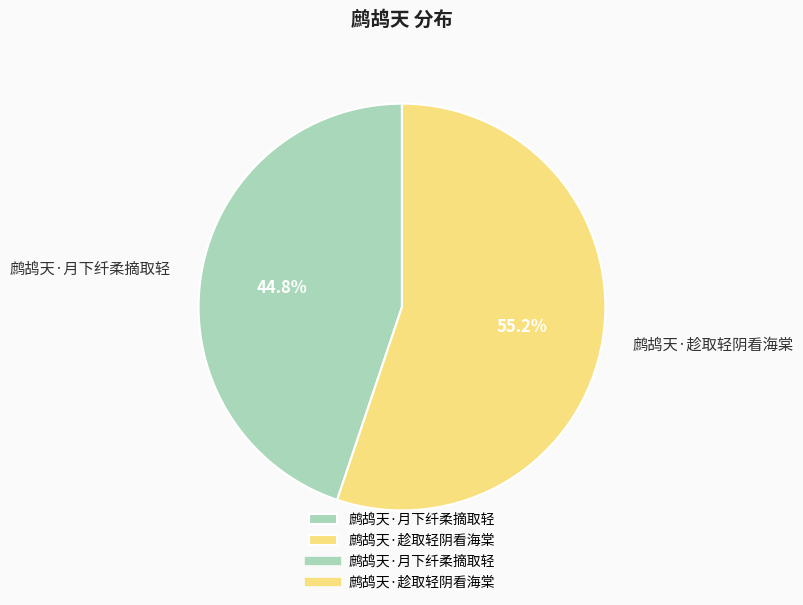

To the nearest percent, what is the combined percentage of 鹧鸪天·月下纤柔摘取轻 and 鹧鸪天·趁取轻阴看海棠?

100%